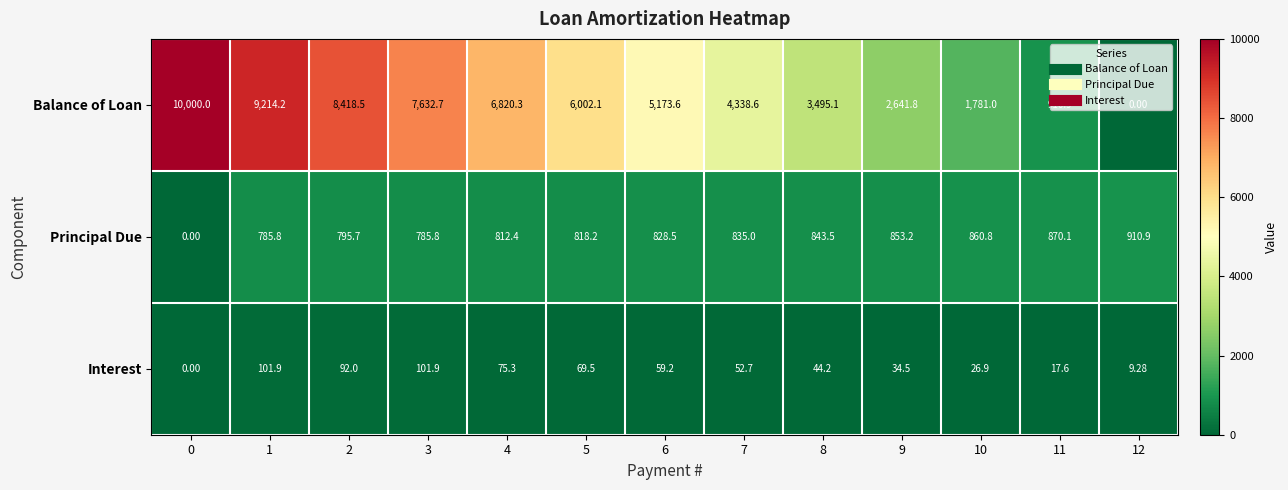

List the series in order of their peak value, lowest first.

Interest, Principal Due, Balance of Loan